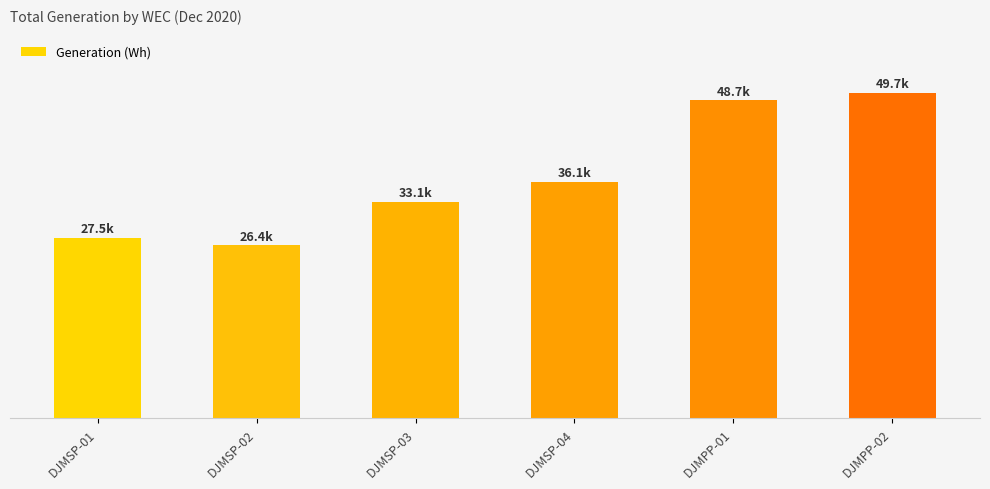

What is the value of the 3rd bar from the left?

33072